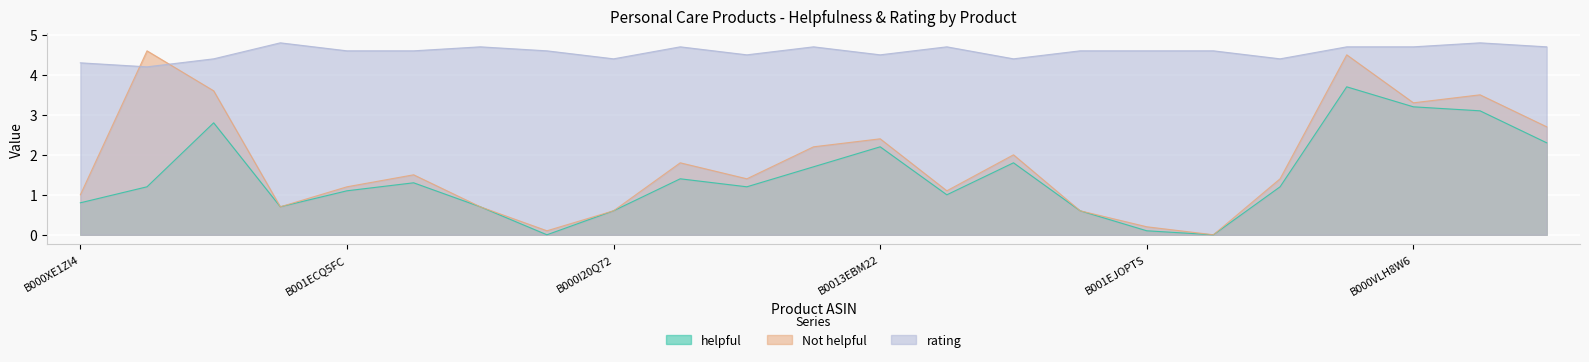

How many lines are shown in the chart?

3